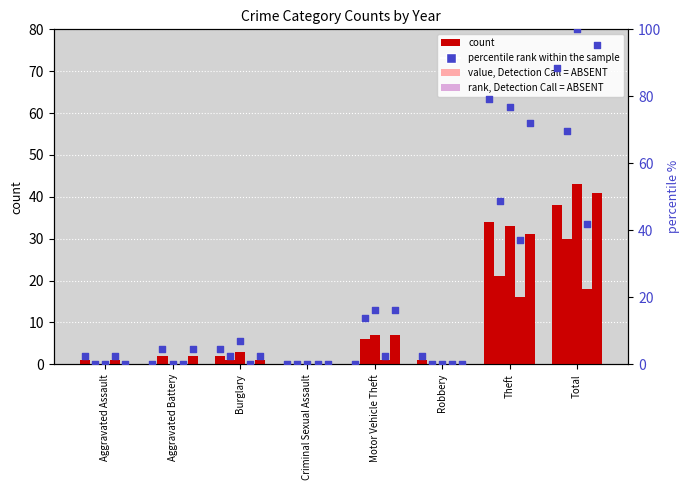

At which category is the sum across all series the highest?

Total